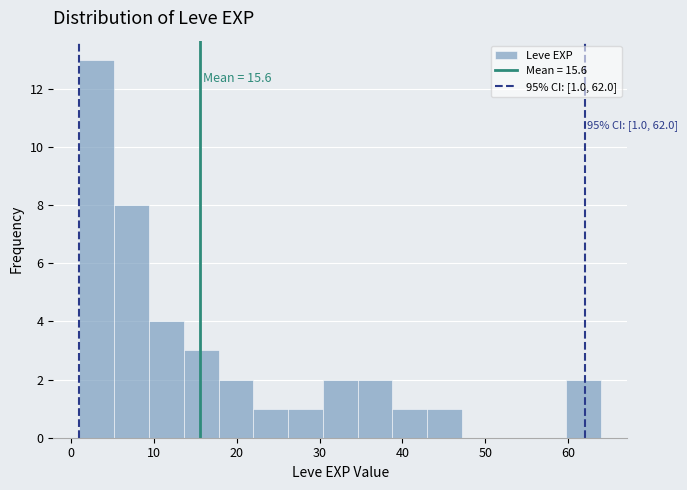

Which range on the x-axis has the tallest bar?

1.0 to 5.2